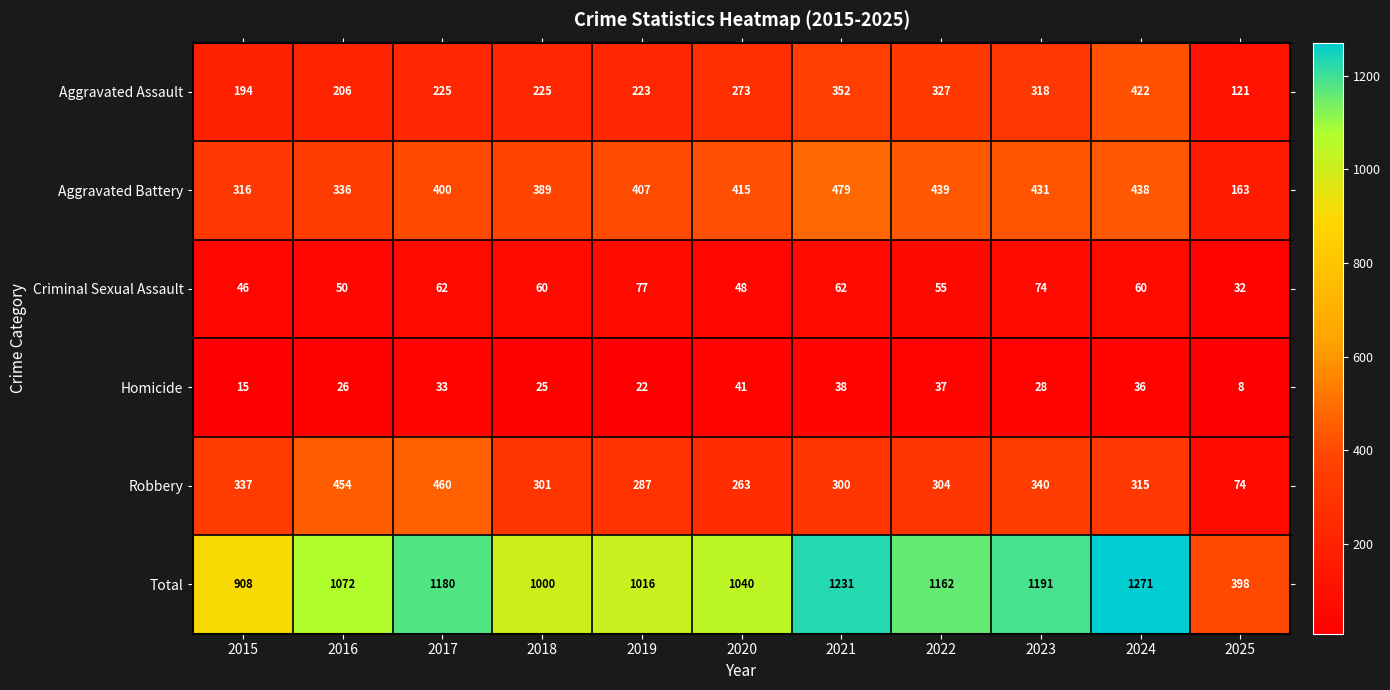

List the labels in order of Robbery value, smallest first.

2025, 2020, 2019, 2021, 2018, 2022, 2024, 2015, 2023, 2016, 2017